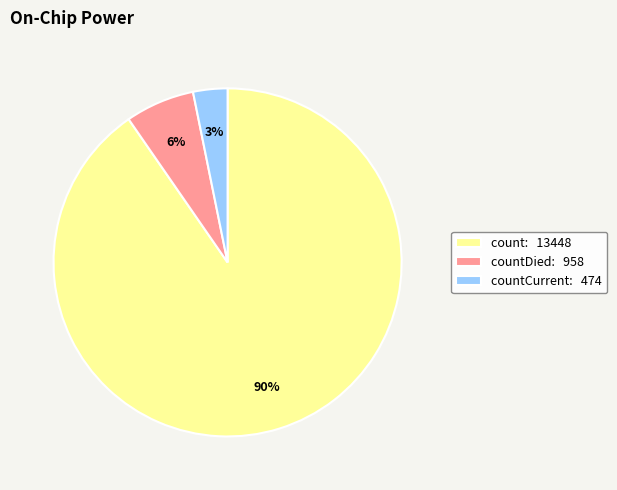

What is the smallest slice in the pie chart?

countCurrent: 474